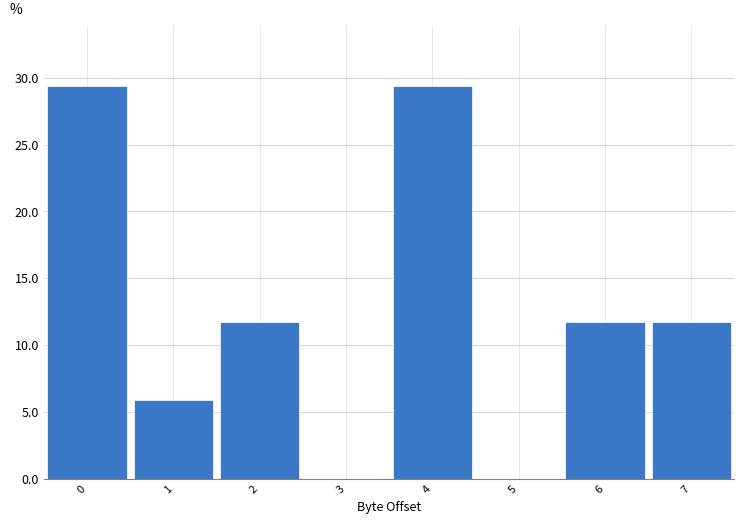

How tall is the bar that spans 3.5 to 4.5 on the x-axis? The values are not printed on the chart, so give them approximately, as read against the axis.

29.5